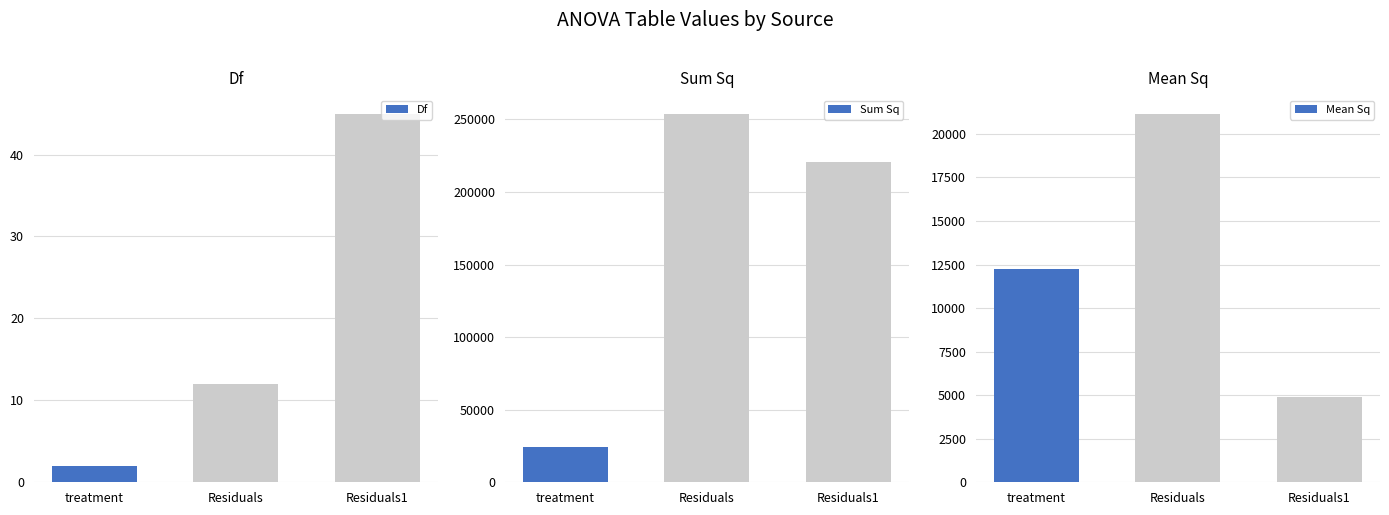

Reading right to left, extract all data points from this chart.

Df: Residuals1=45.0	Residuals=12.0	treatment=2.0
Sum Sq: Residuals1=220570.0	Residuals=253972.7	treatment=24471.0
Mean Sq: Residuals1=4901.6	Residuals=21164.4	treatment=12235.5